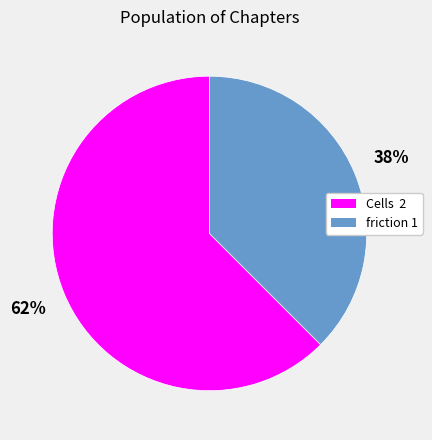

Which category has the smallest portion of the pie?

friction 1